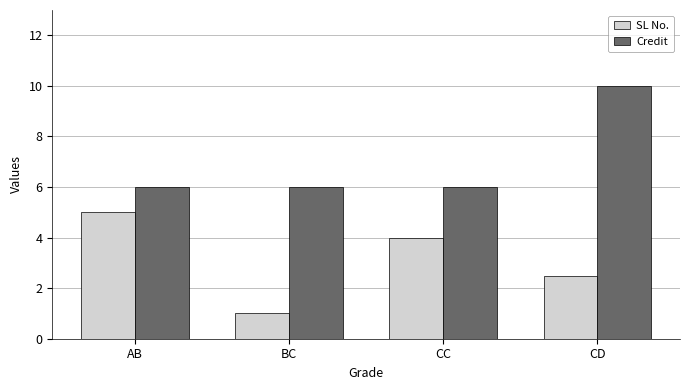

How many data points in SL No. are less than 4?

2